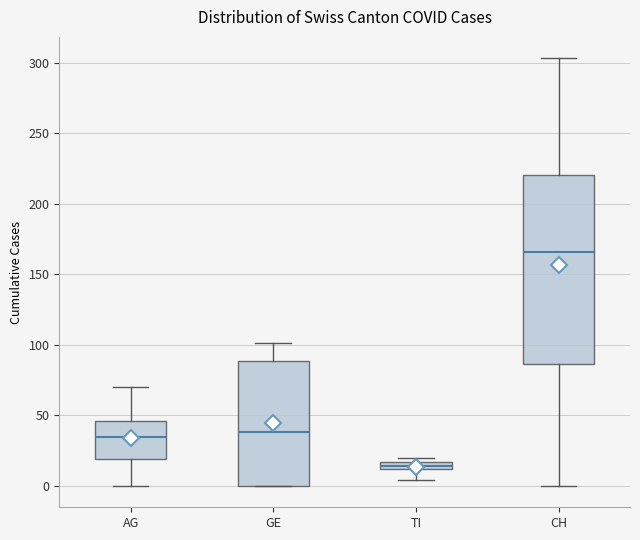

Where is the lower edge of the box for CH on the y-axis? The values are not printed on the chart, so give them approximately, as read against the axis.

85